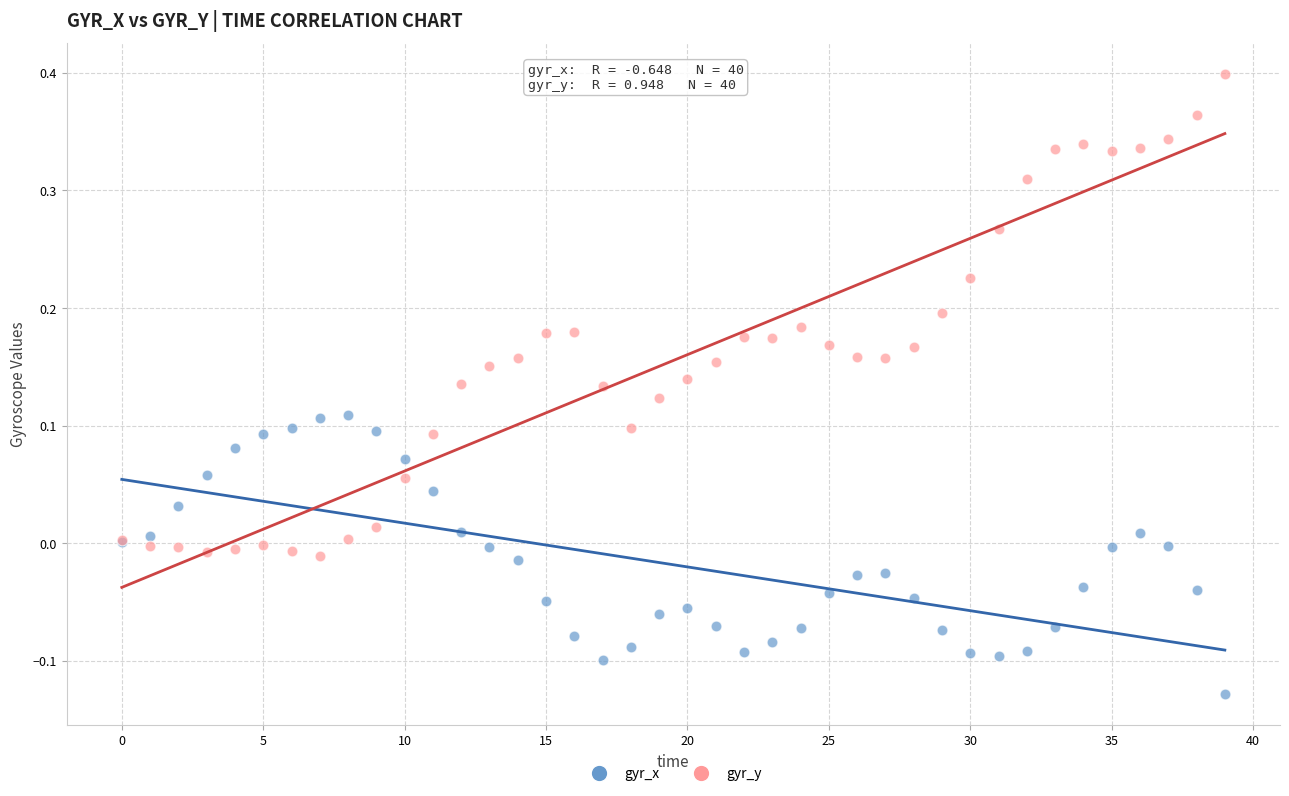

Which series contains the highest Y value?

gyr_y